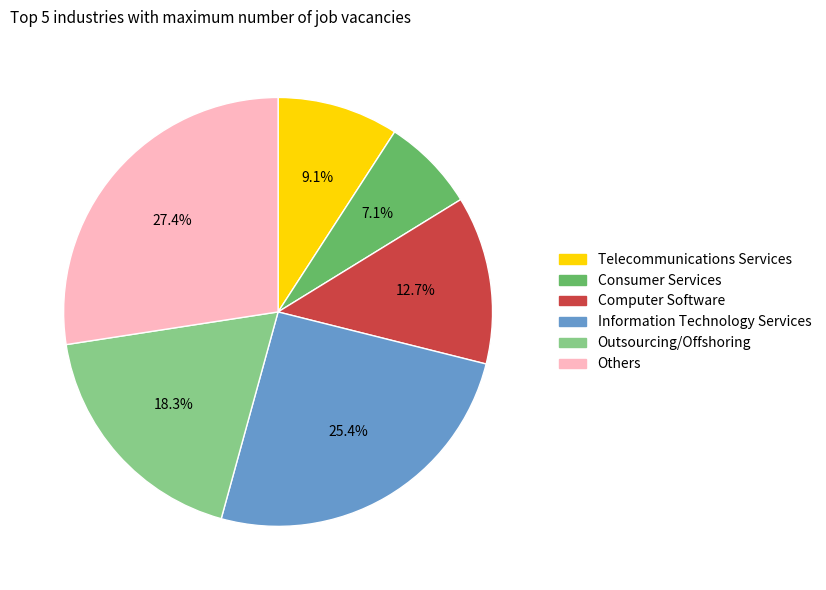

Count the number of slices in the pie.

6